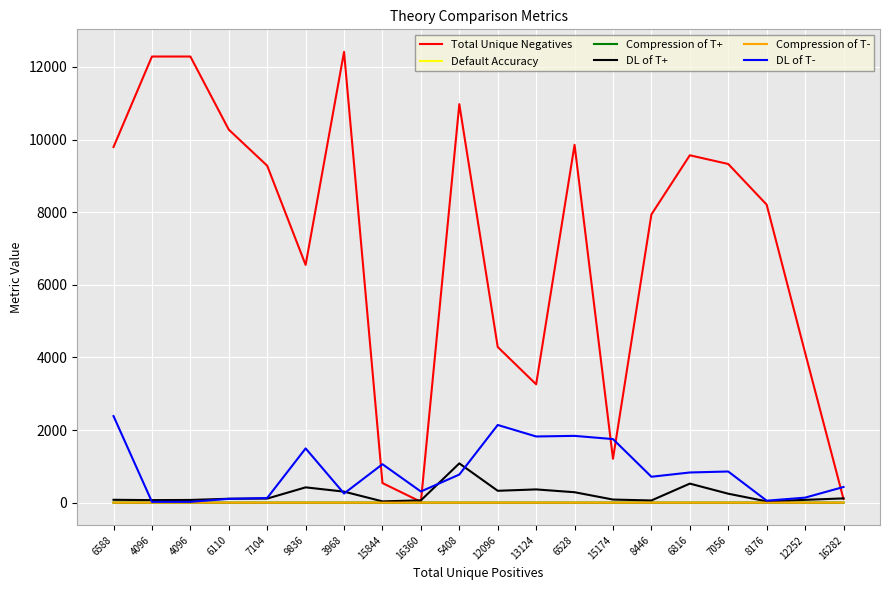

What is the greatest value displayed?

12416.0